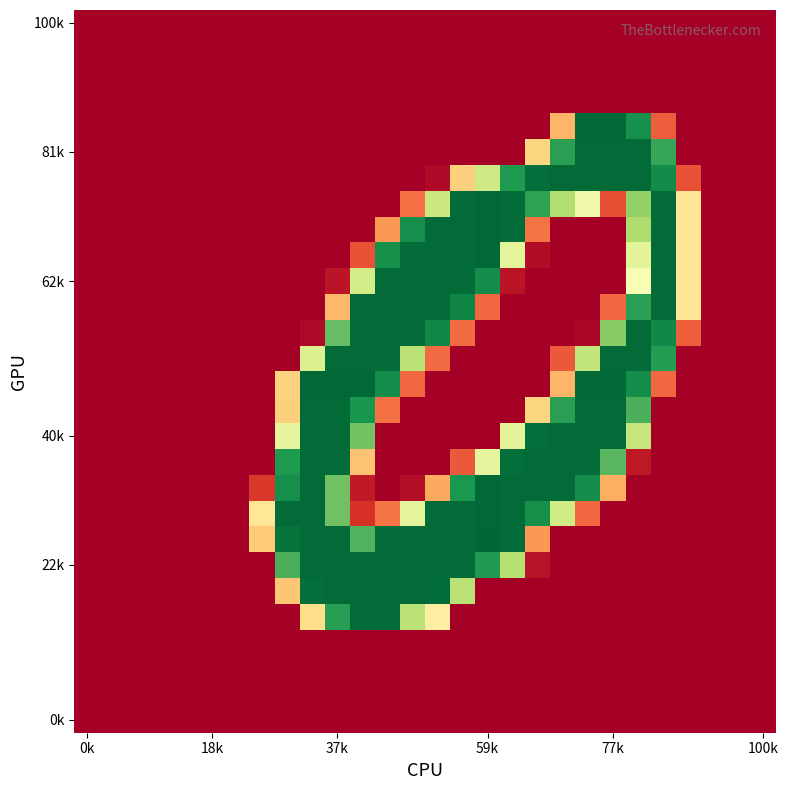

At which category is the sum across all series the highest?

37k